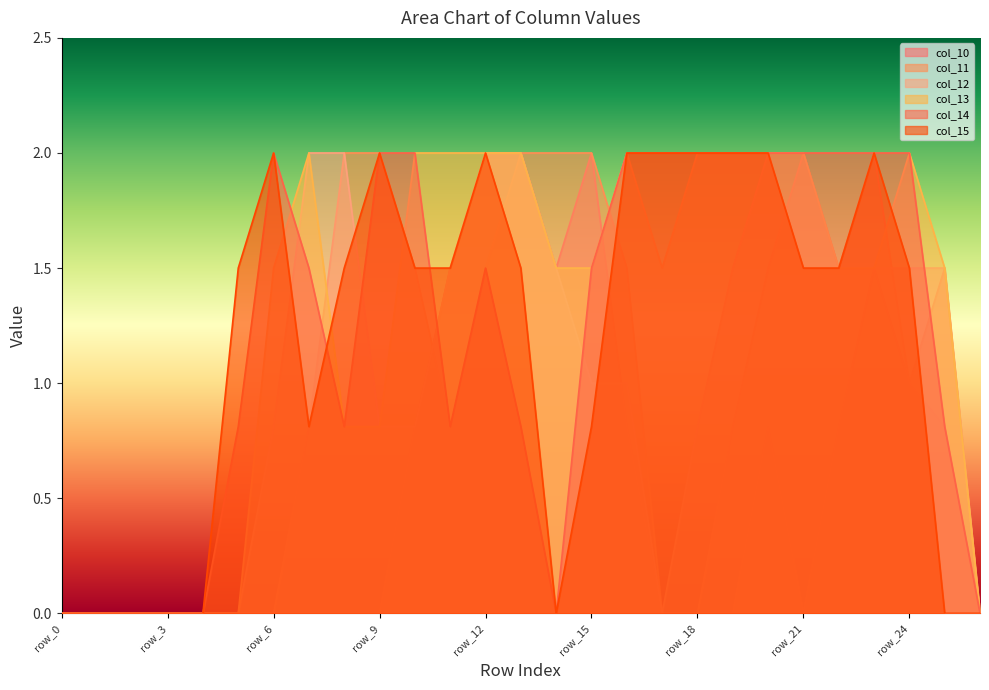

At which category does the chart reach its peak across all series?

row_12